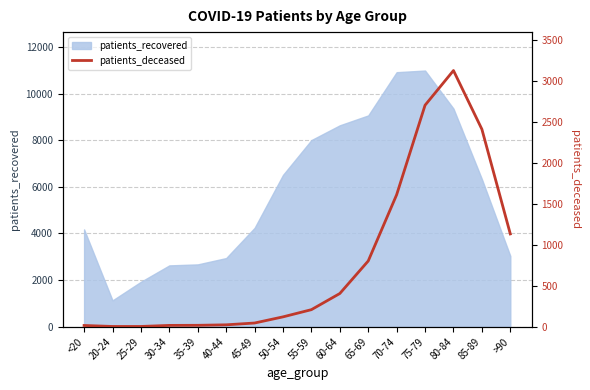

Reading right to left, what are all the values shown in this chart?

>90=1132	85-89=2409	80-84=3125	75-79=2702	70-74=1610	65-69=802	60-64=405	55-59=208	50-54=120	45-49=45	40-44=23	35-39=17	30-34=16	25-29=3	20-24=3	<20=15